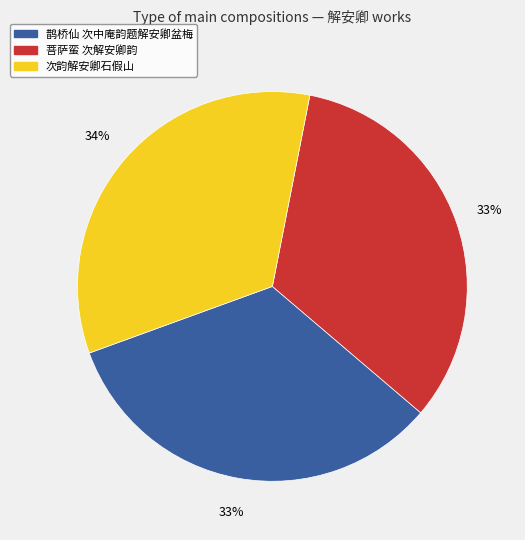

To the nearest percent, what percentage of the pie is 菩萨蛮 次解安卿韵?

33%